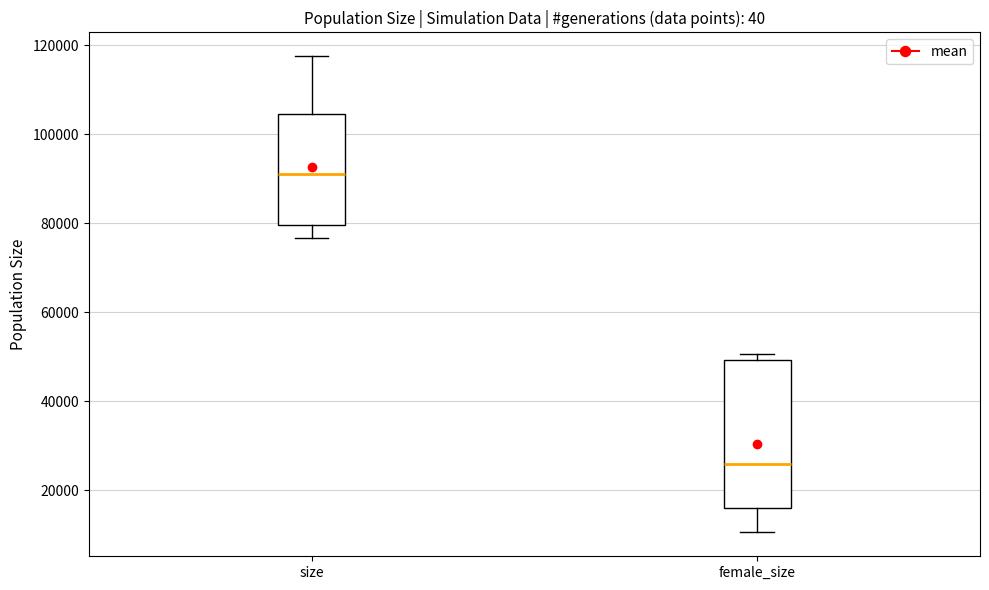

Which box has the highest median line?

size